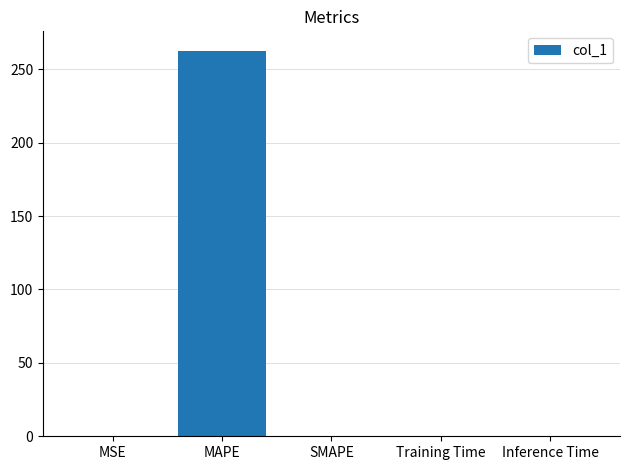

Between Inference Time and MAPE, which is larger?

MAPE